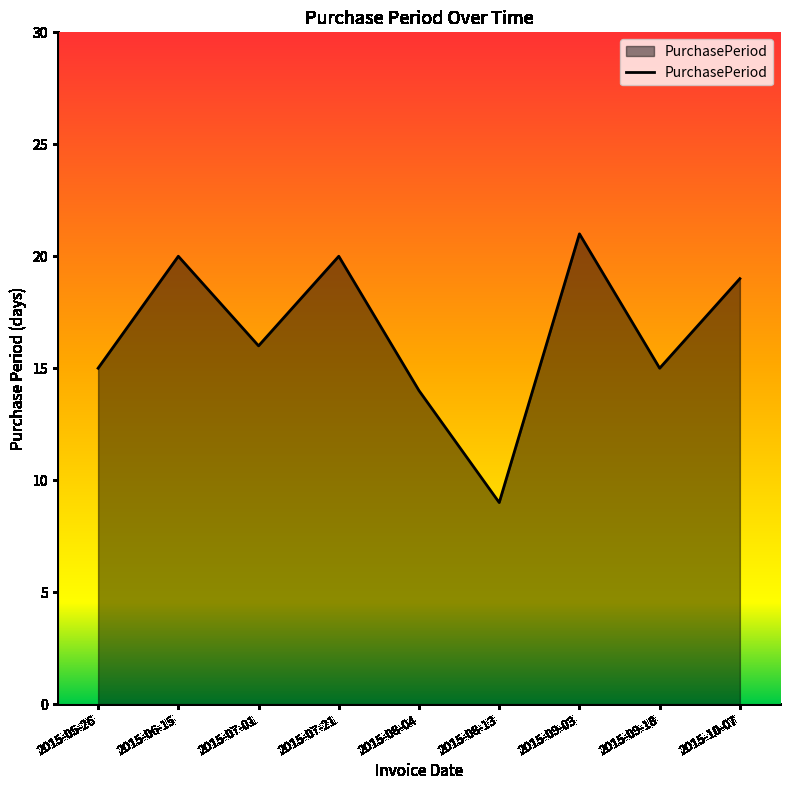

Is it true that the value at 2015-07-01 is 24?

False